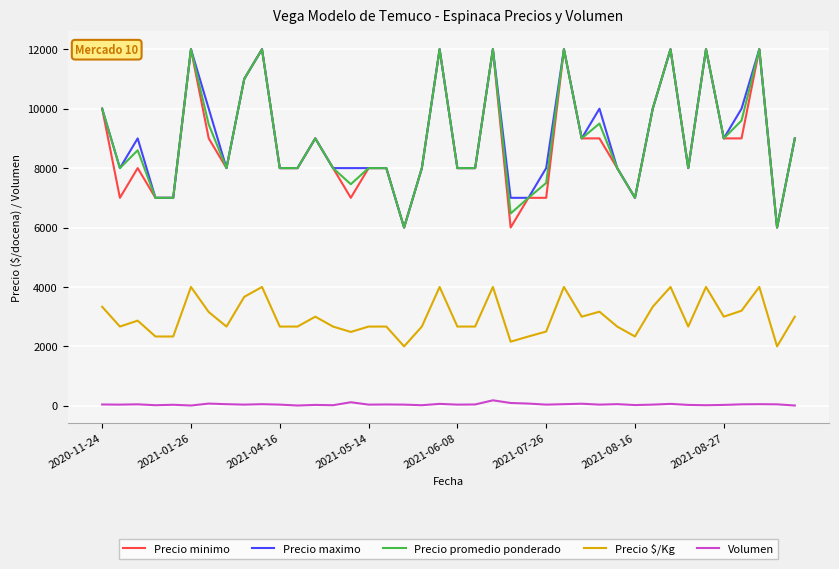

Does the chart have visible grid lines?

Yes